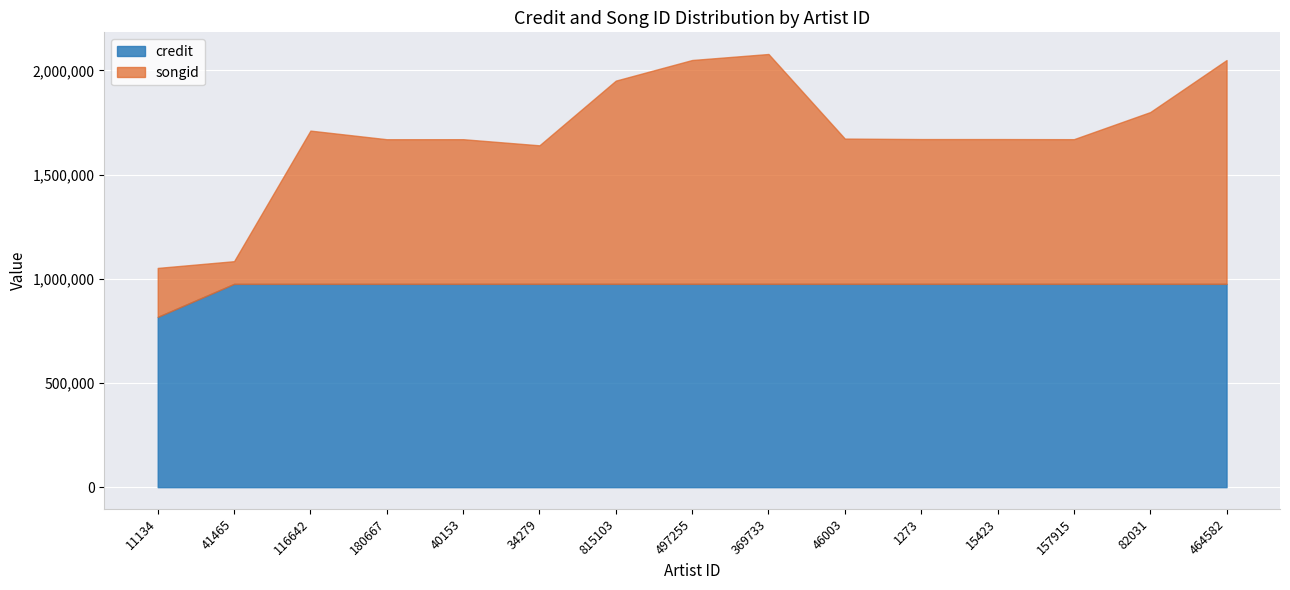

At which category is the sum across all series the highest?

369733